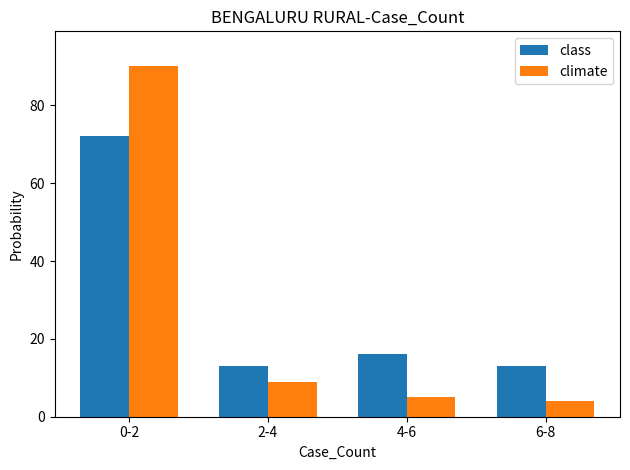

Which category has the highest value in the class series?

0-2